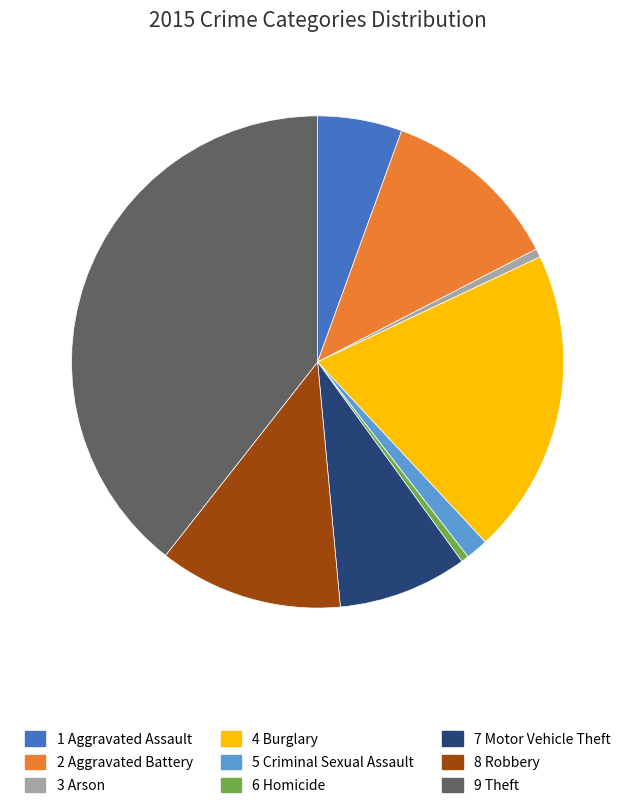

Is there a majority slice in this chart?

No